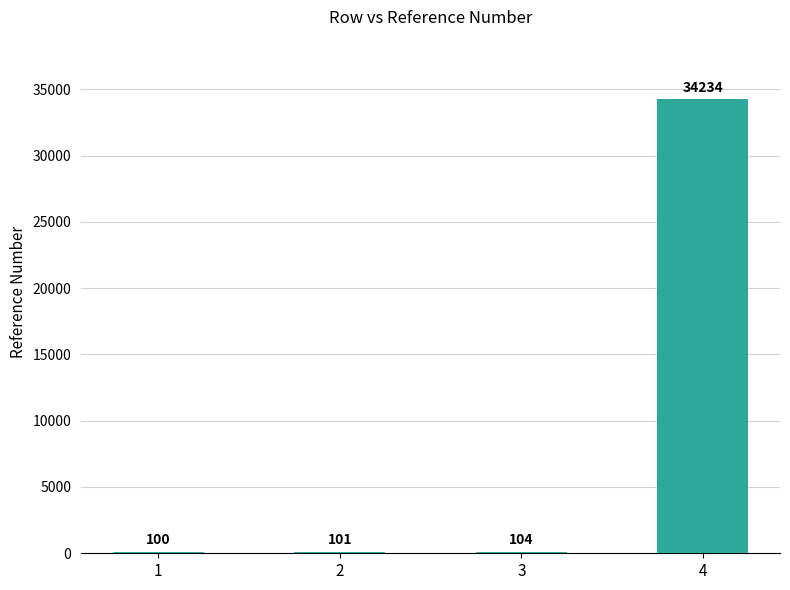

Are the bars horizontal?

No